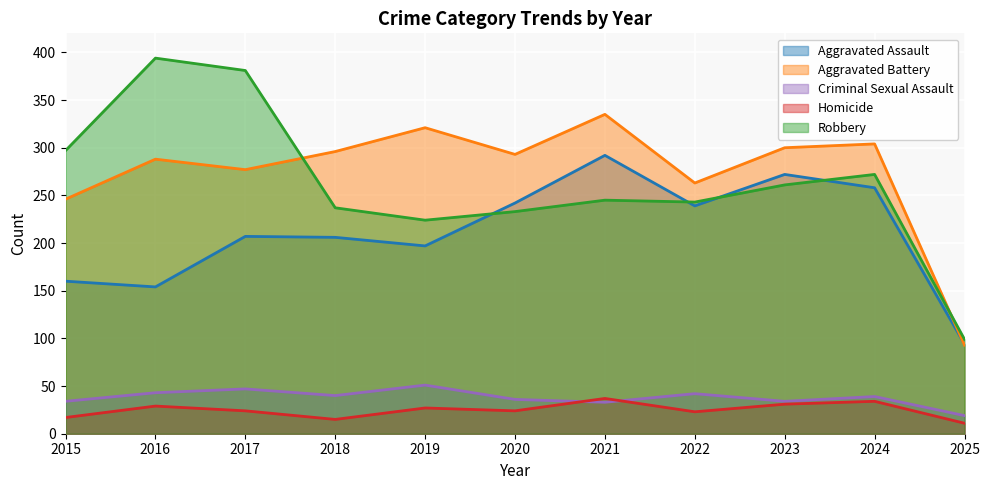

Does the chart display data point markers on the line(s)?

No